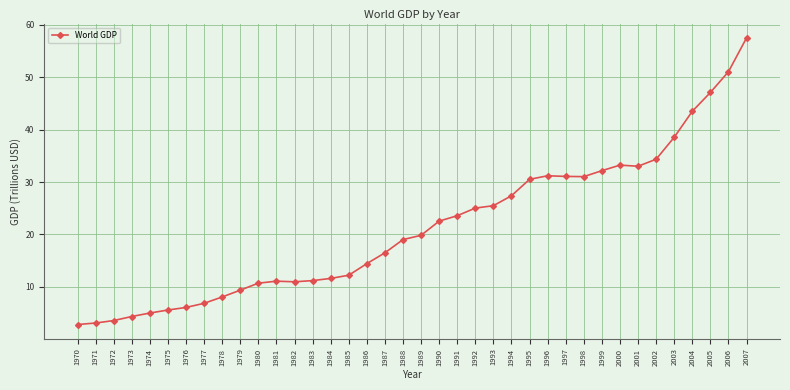

Where is the data nearest to the value 30?

1995